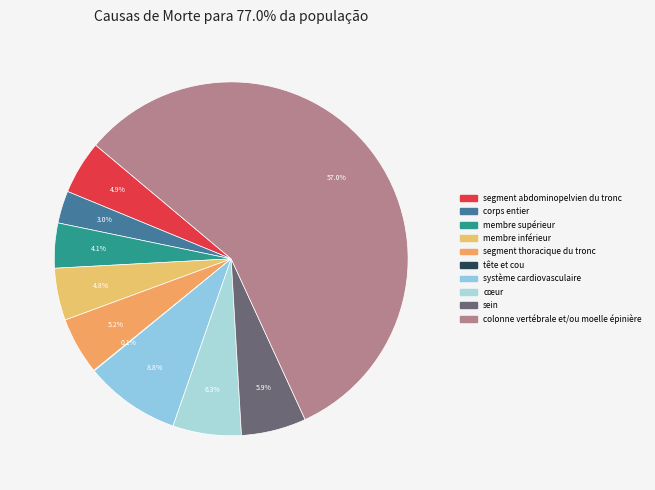

How many segments does this pie chart have?

10